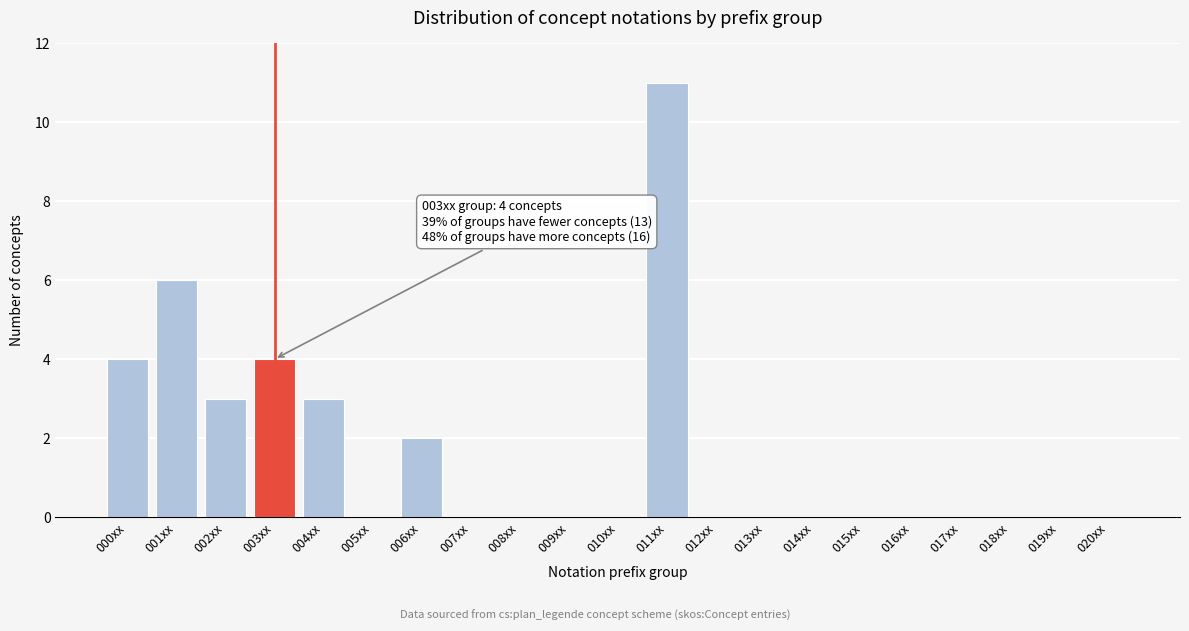

Reading left to right, extract all data points from this chart.

000xx=4	001xx=6	002xx=3	003xx=4	004xx=3	005xx=0	006xx=2	007xx=0	008xx=0	009xx=0	010xx=0	011xx=11	012xx=0	013xx=0	014xx=0	015xx=0	016xx=0	017xx=0	018xx=0	019xx=0	020xx=0